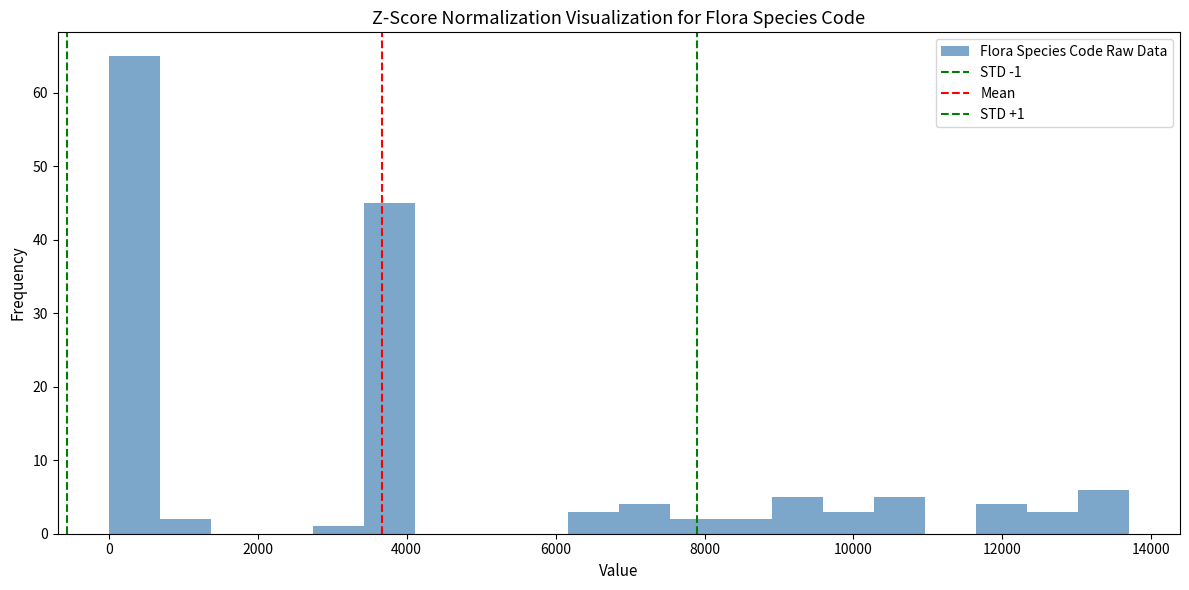

Around what value on the x-axis is the tallest bar? Give the approximate position of its centre, as read against the axis.

400